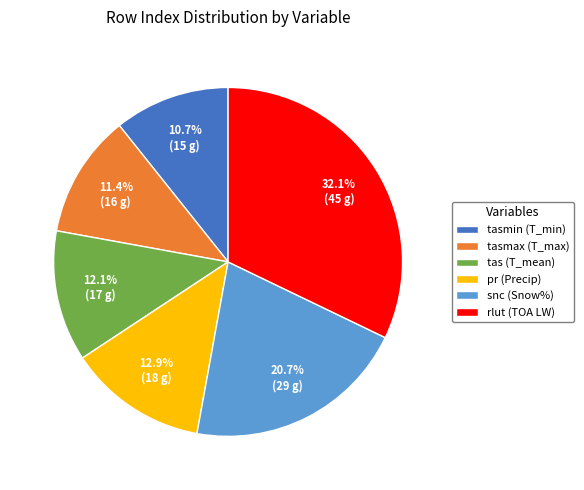

What is the total percentage of pr (Precip) and rlut (TOA LW)?

45.0%